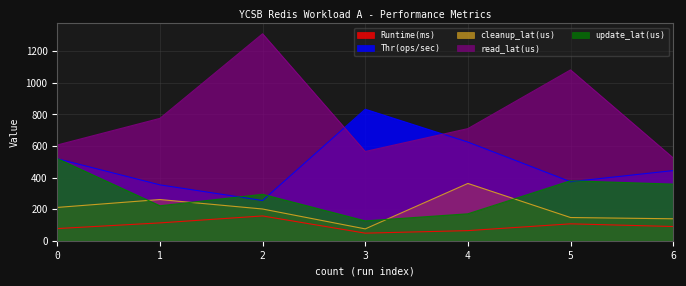

Which series has the largest range (max minus min)?

read_lat(us)